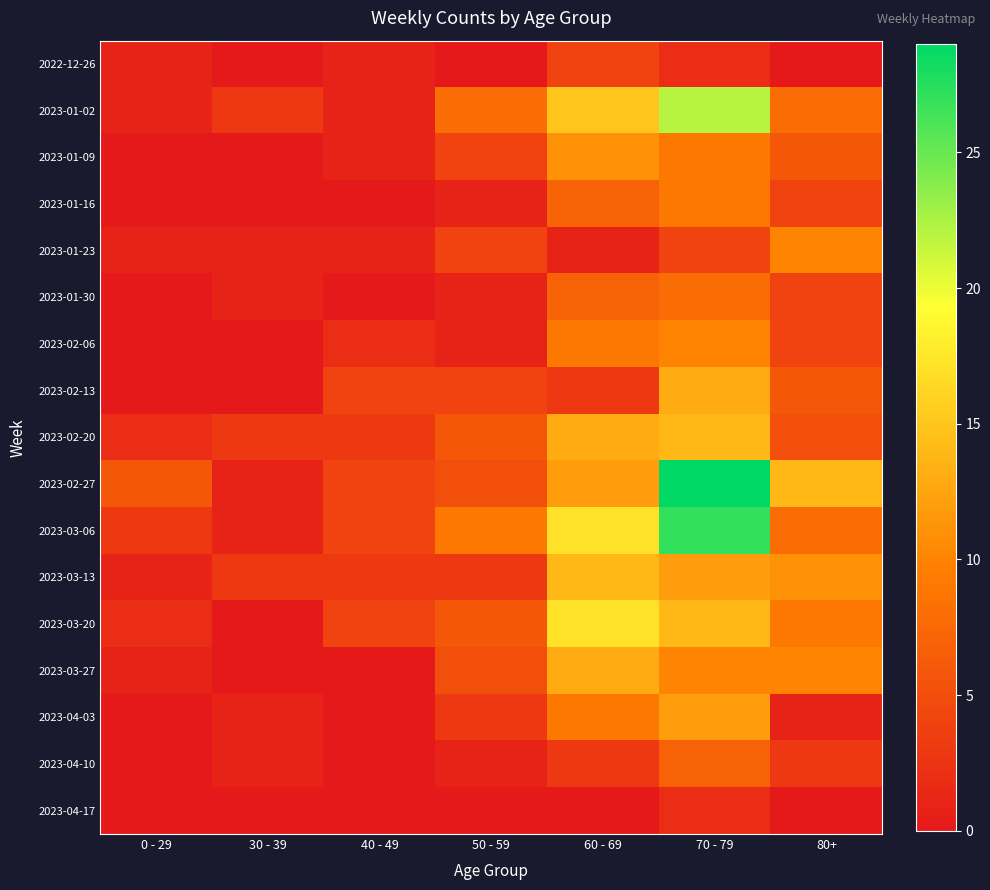

Which series has the largest total across all categories?

2023-02-27